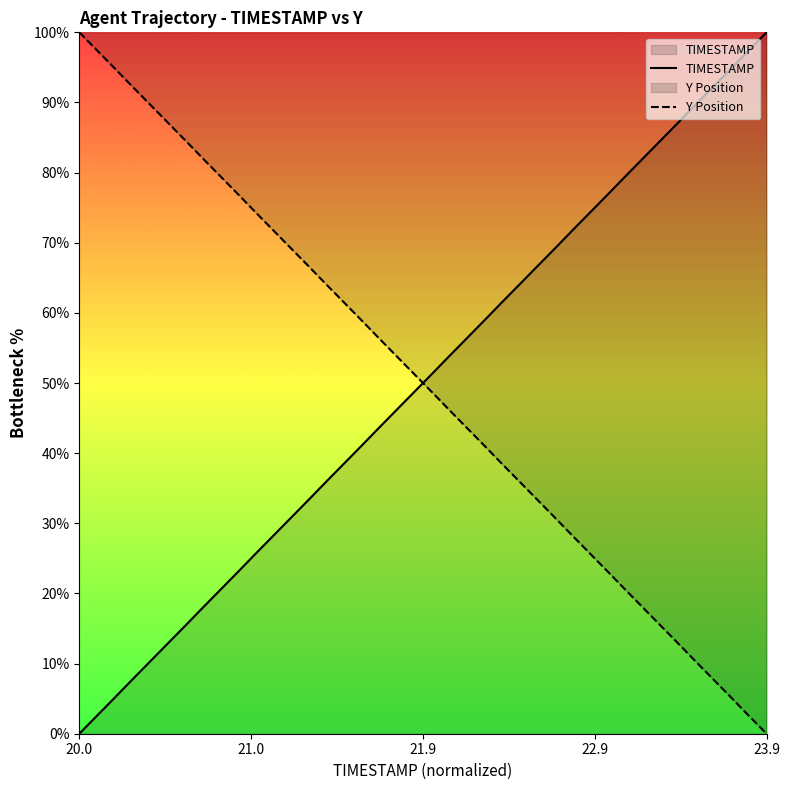

How many times do Y Position and TIMESTAMP cross each other?

1